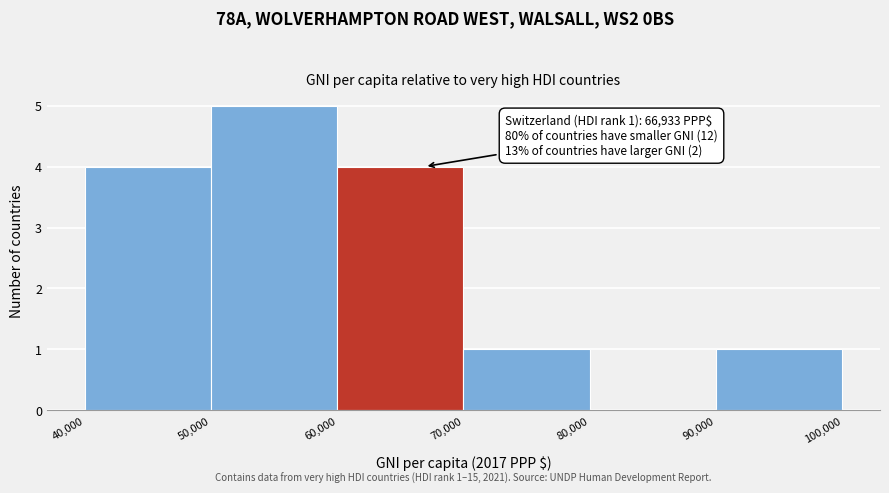

Which range on the x-axis has the tallest bar?

50,000 to 60,000